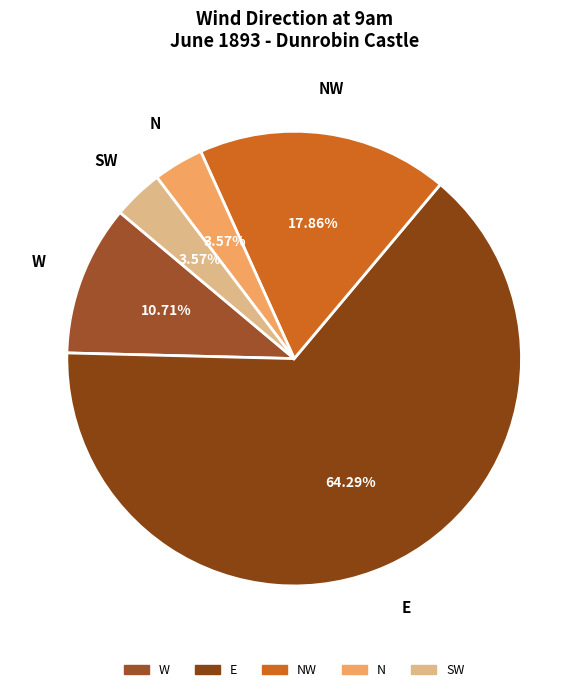

How many slices are in this pie chart?

5